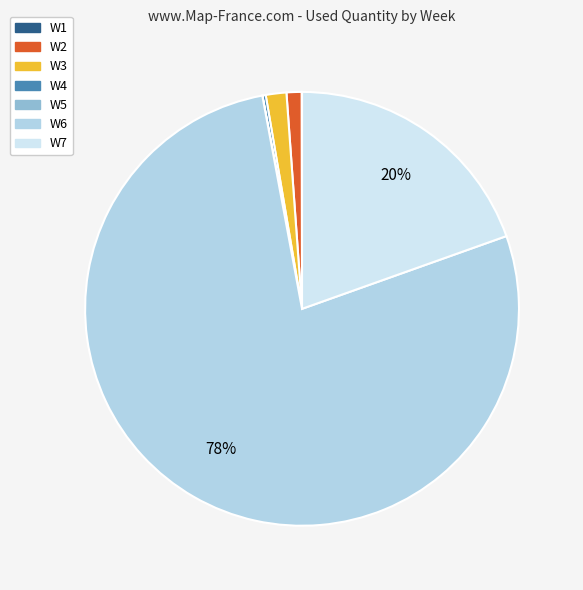

How many segments does this pie chart have?

7